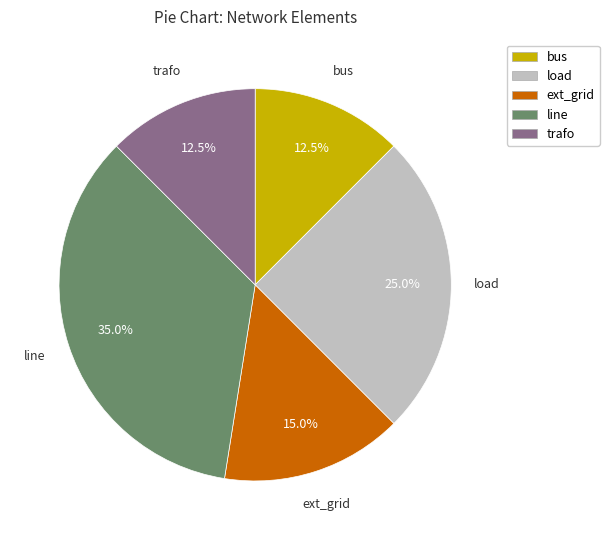

Is load the majority of the pie?

No